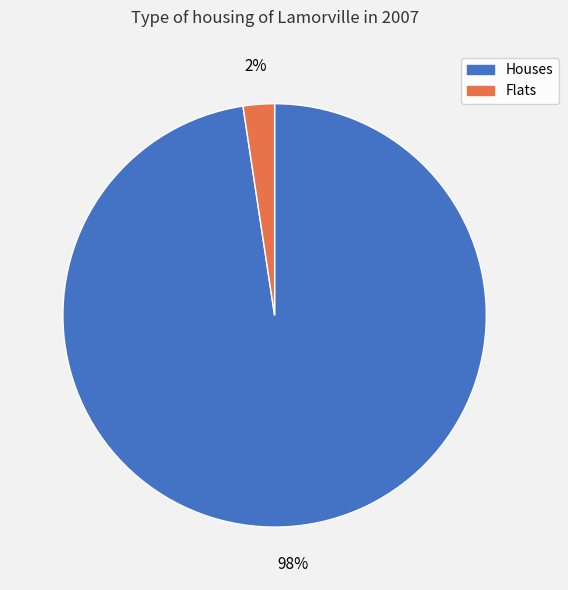

Does any single category account for the majority?

Yes